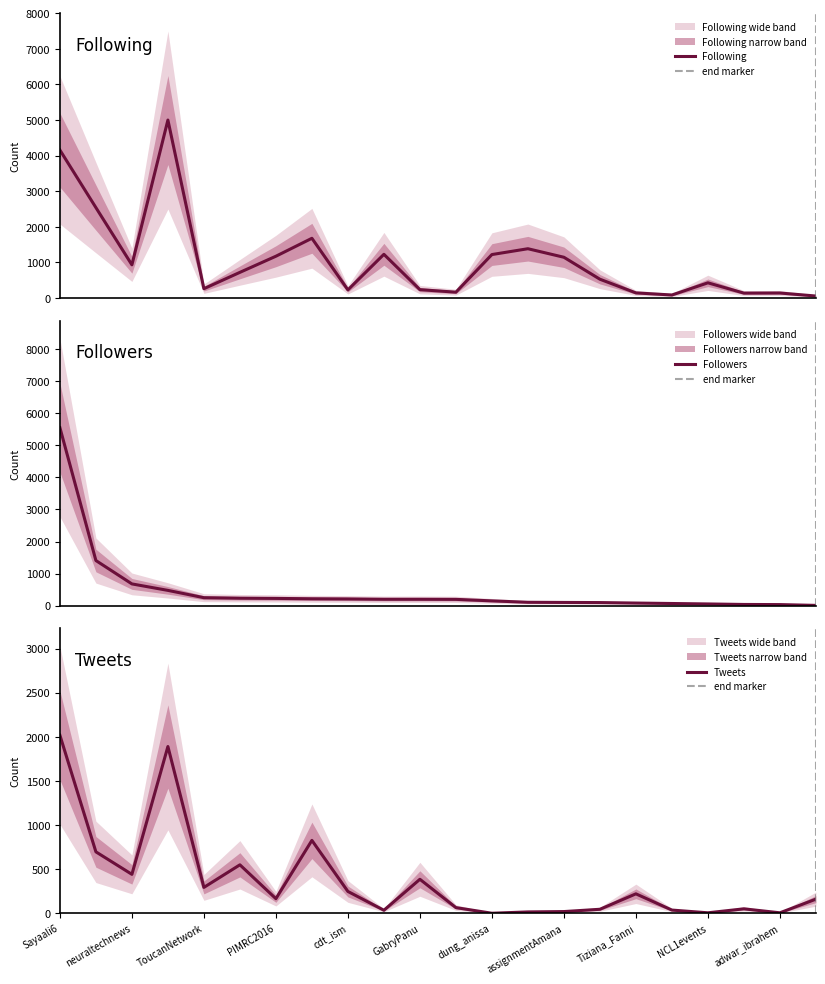

After their last crossing, which series has the higher values: Following or Followers?

Following